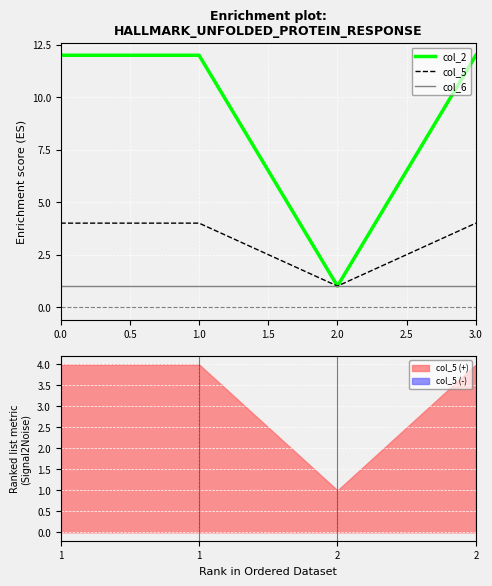

True or false: col_2 has a value of 12 at 0.0.

True